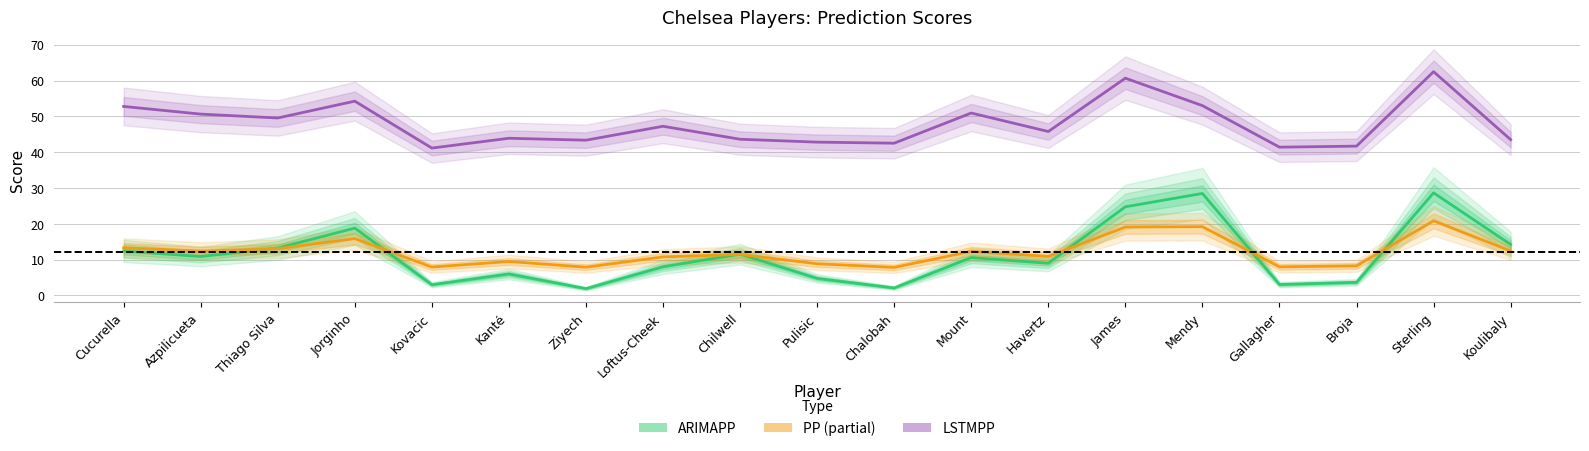

True or false: PP has more than 1 interior local peaks.

True